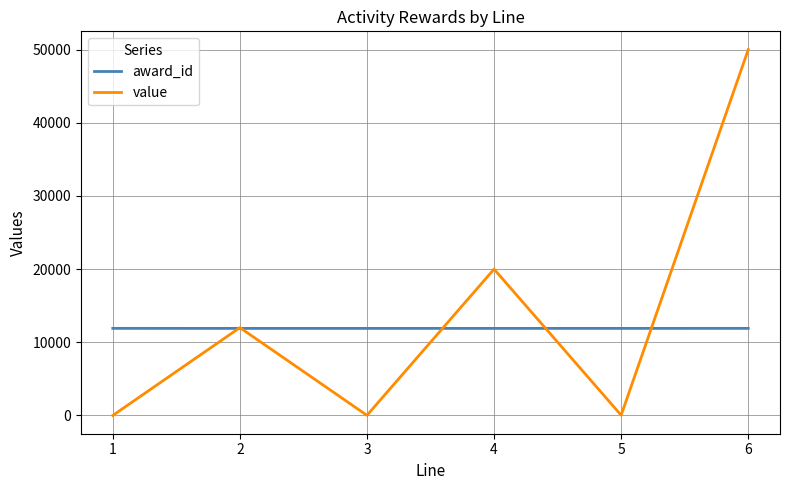

Rank the series by their maximum value, from lowest to highest.

award_id, value